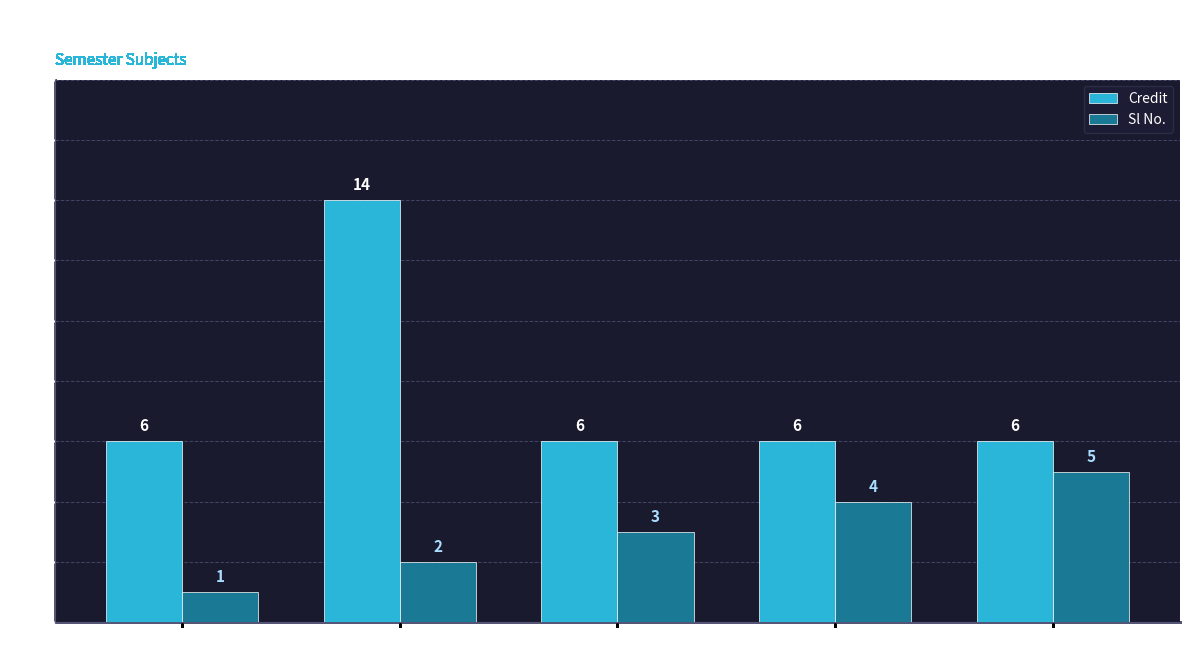

Which category has the highest value in the Credit series?

EE499
(BC)